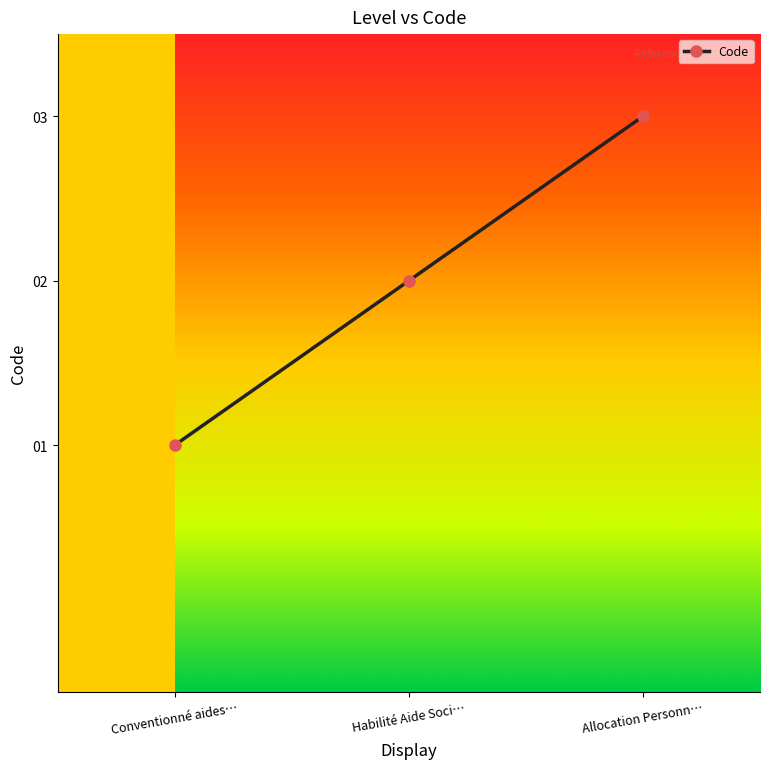

Between Habilité Aide Soci… and Allocation Personn…, which is larger?

Allocation Personn…